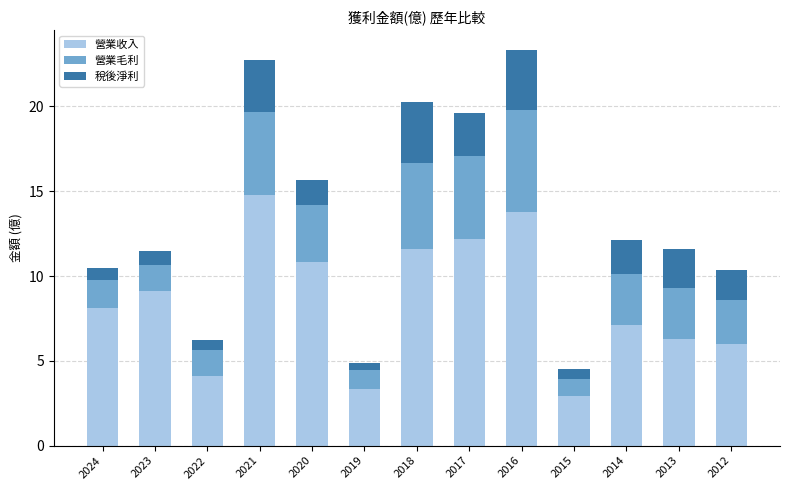

What are all the series names shown in the legend?

營業收入, 營業毛利, 稅後淨利